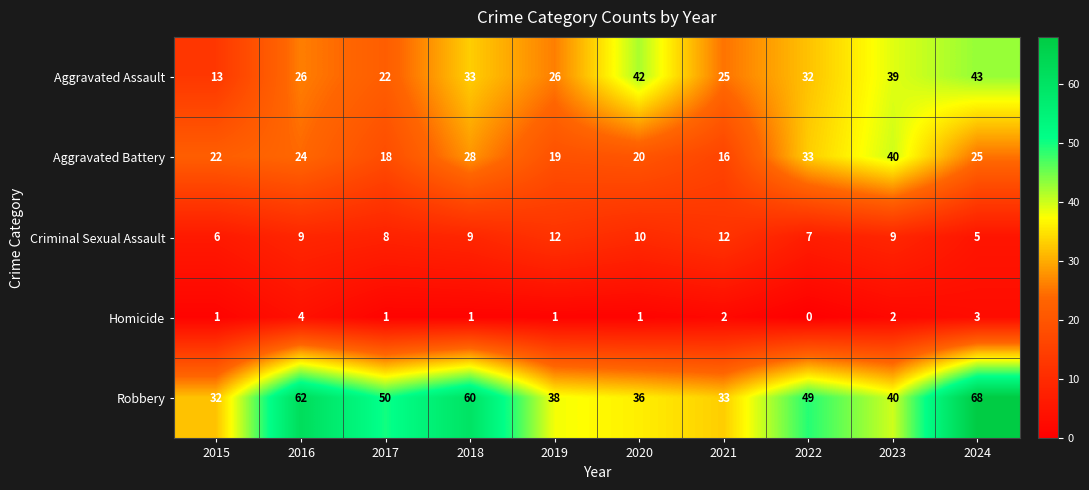

Rank the series by their maximum value, from highest to lowest.

Robbery, Aggravated Assault, Aggravated Battery, Criminal Sexual Assault, Homicide